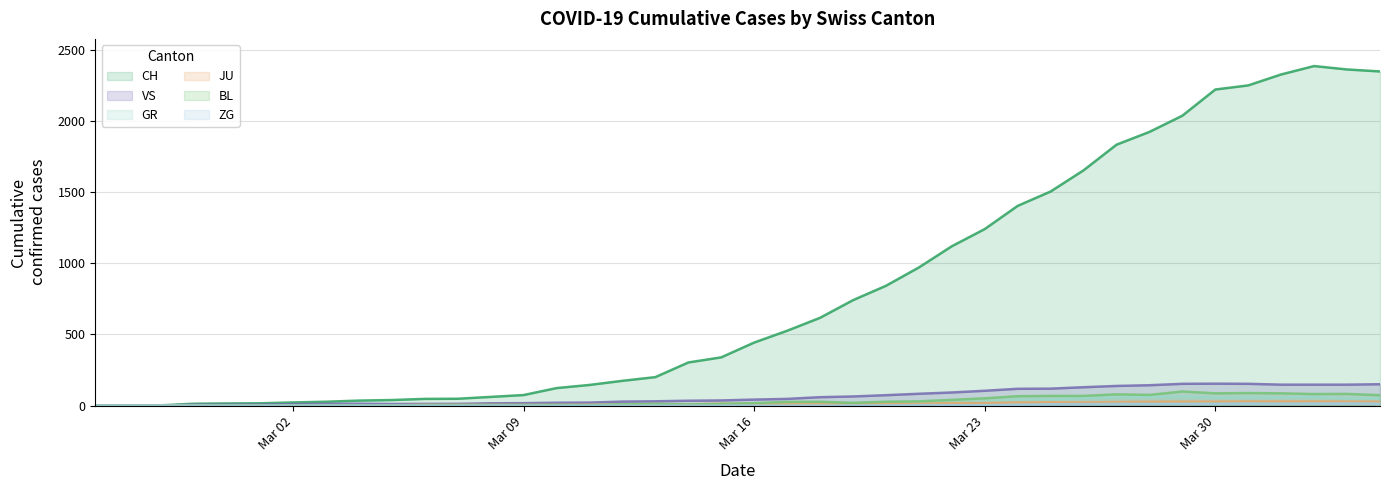

What position from the right is 2020-03-20?

16